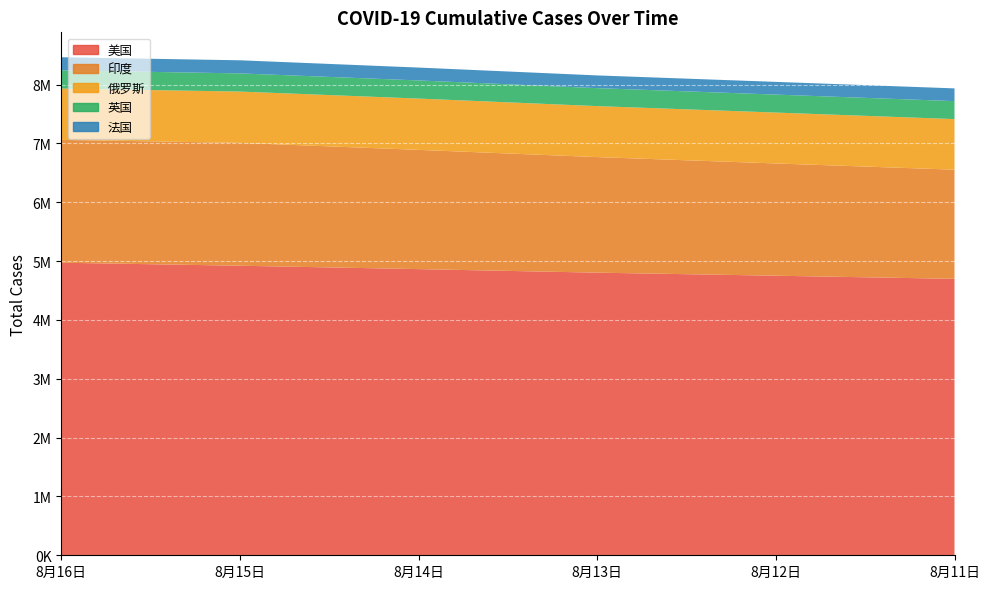

Reading right to left, transcribe all the data shown in this chart.

美国: 8月11日=4699004	8月12日=4752203	8月13日=4804030	8月14日=4864426	8月15日=4921876	8月16日=4973178
印度: 8月11日=1855745	8月12日=1908254	8月13日=1964536	8月14日=2027074	8月15日=2088611	8月16日=2088611
俄罗斯: 8月11日=859762	8月12日=864948	8月13日=866627	8月14日=871894	8月15日=871894	8月16日=871894
英国: 8月11日=305631	8月12日=305635	8月13日=305643	8月14日=308162	8月15日=309055	8月16日=309799
法国: 8月11日=216404	8月12日=216269	8月13日=216193	8月14日=218847	8月15日=222661	8月16日=222548